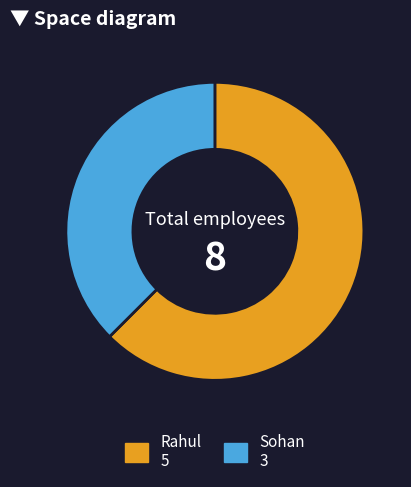

Which category has the biggest portion of the pie?

Rahul